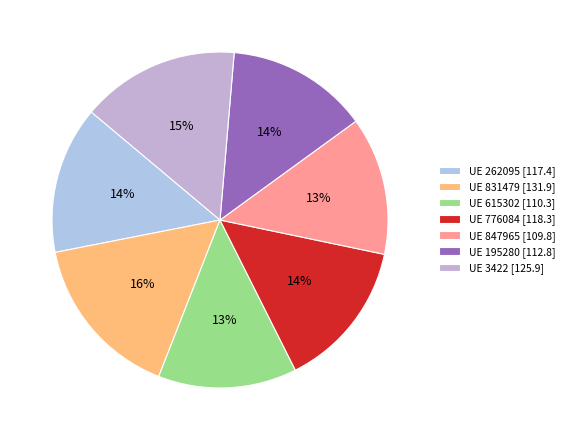

How many segments does this pie chart have?

7